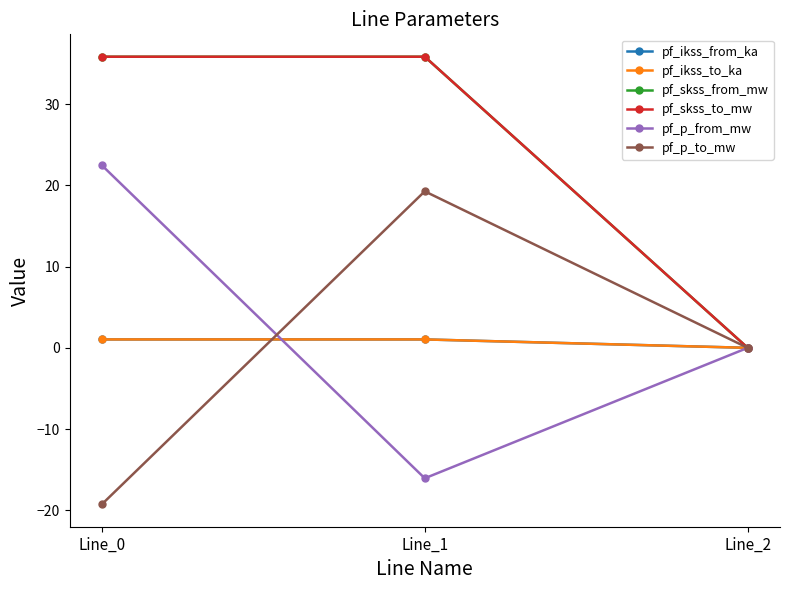

What is the approximate value of pf_ikss_from_ka at Line_1?

1.0